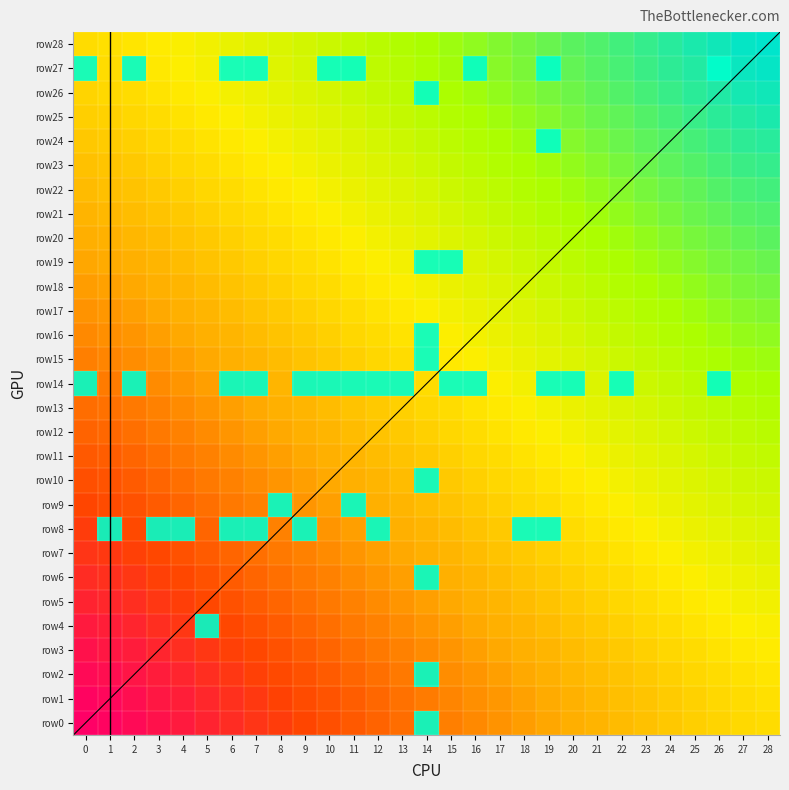

Which series has the largest total across all categories?

row14